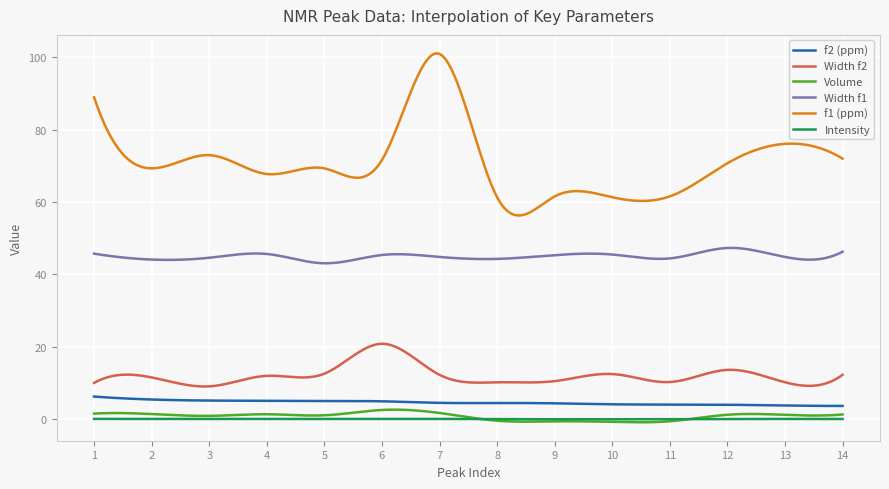

Which series has the largest total across all categories?

f1 (ppm)